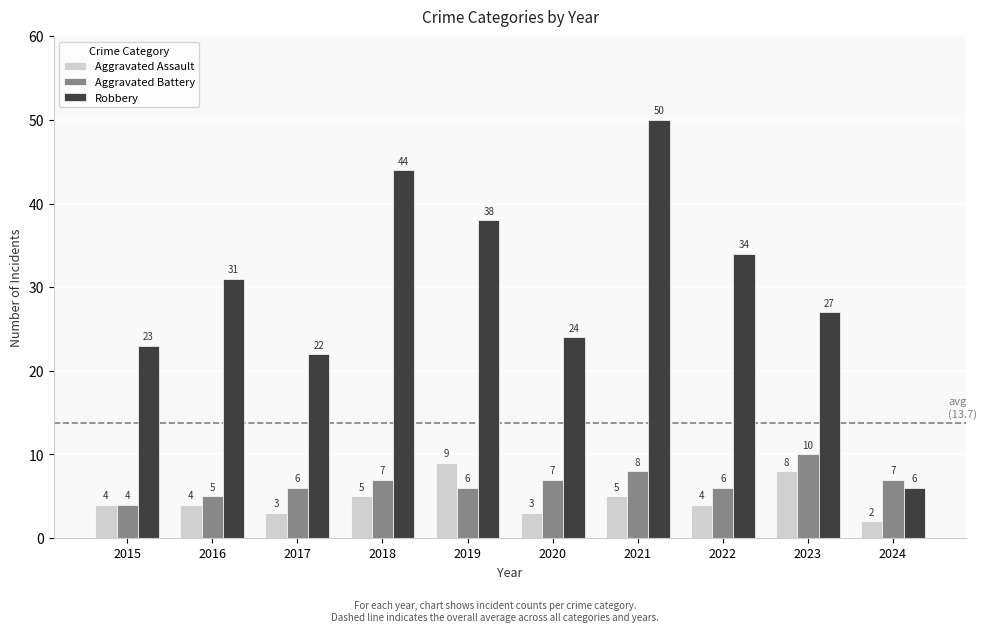

What is the approximate value of Aggravated Assault at 2021?

5